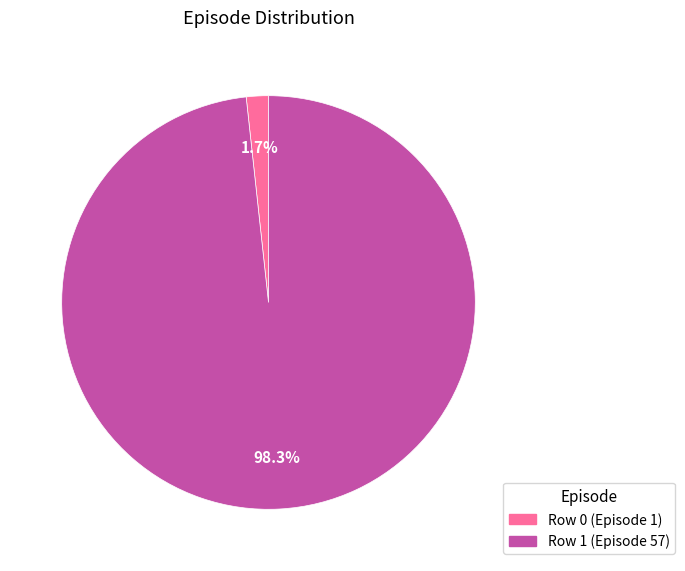

To the nearest percent, what is the average slice percentage?

50%